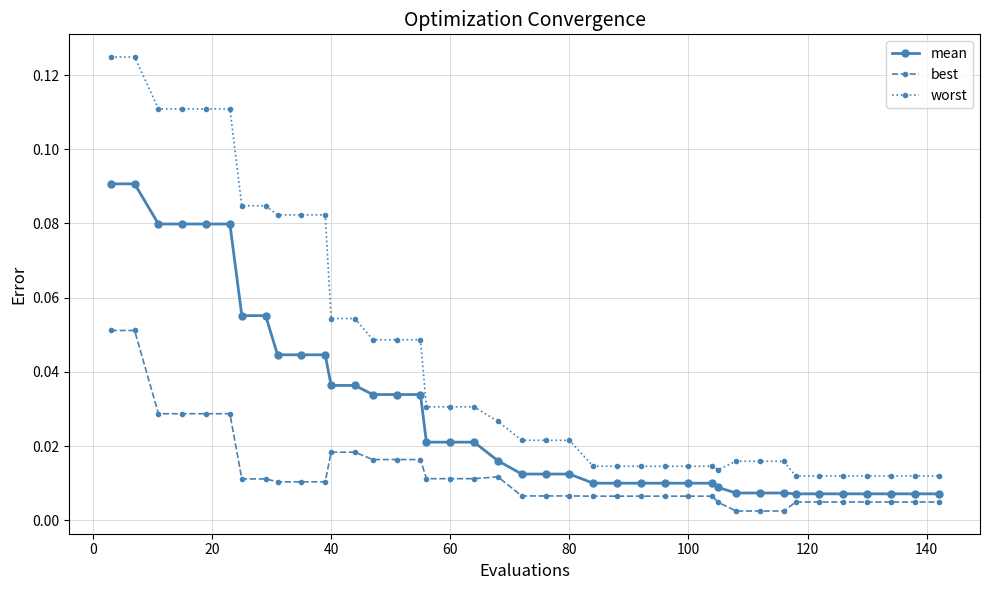

Which series has the widest spread of values?

worst